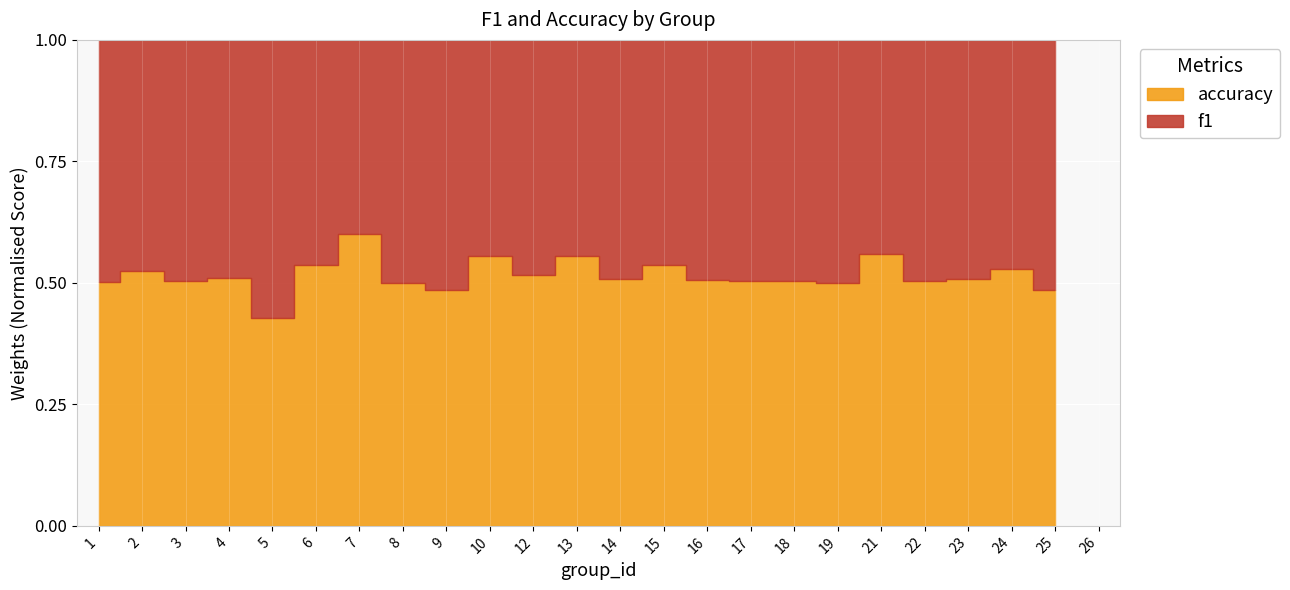

Where do f1 and accuracy first cross each other?

4 and 5